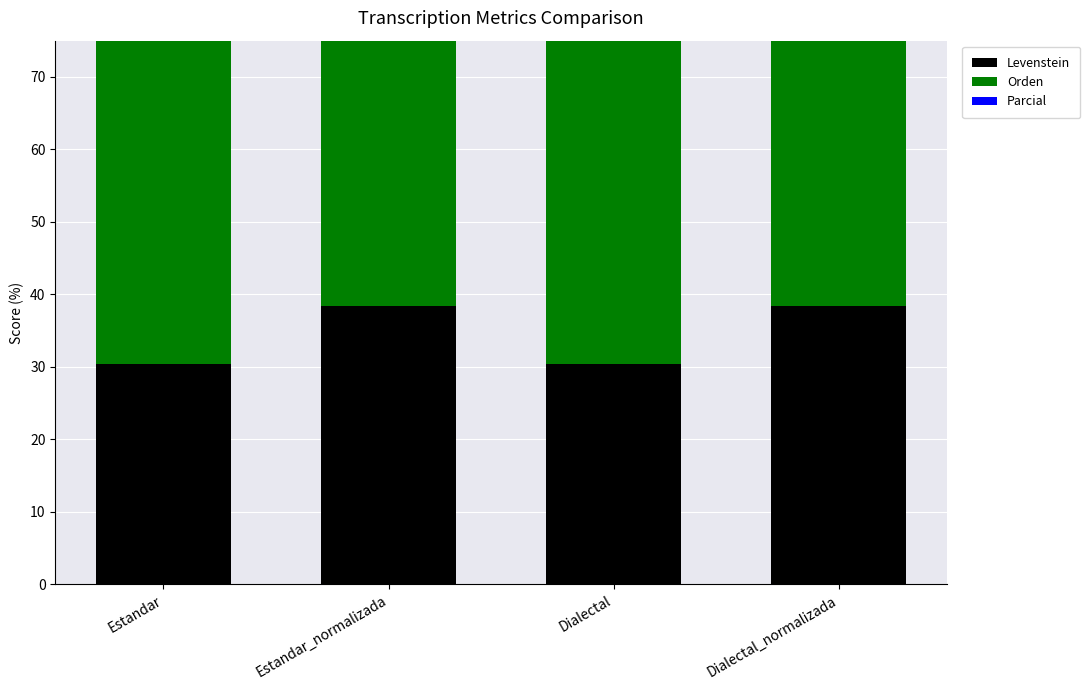

How many groups of bars are there?

4